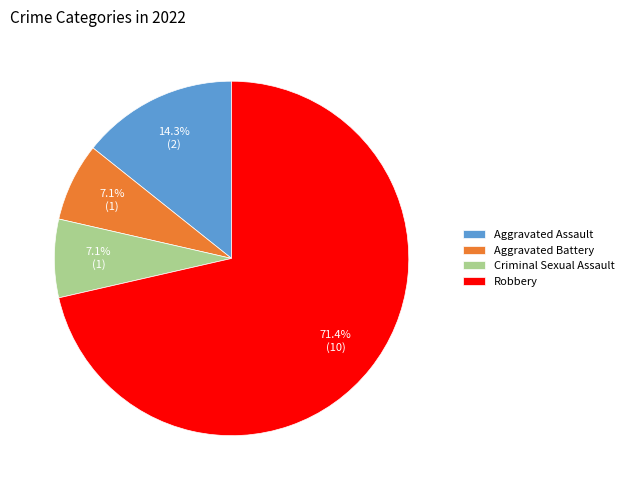

Combined, do Aggravated Battery and Aggravated Assault account for over 50%?

No